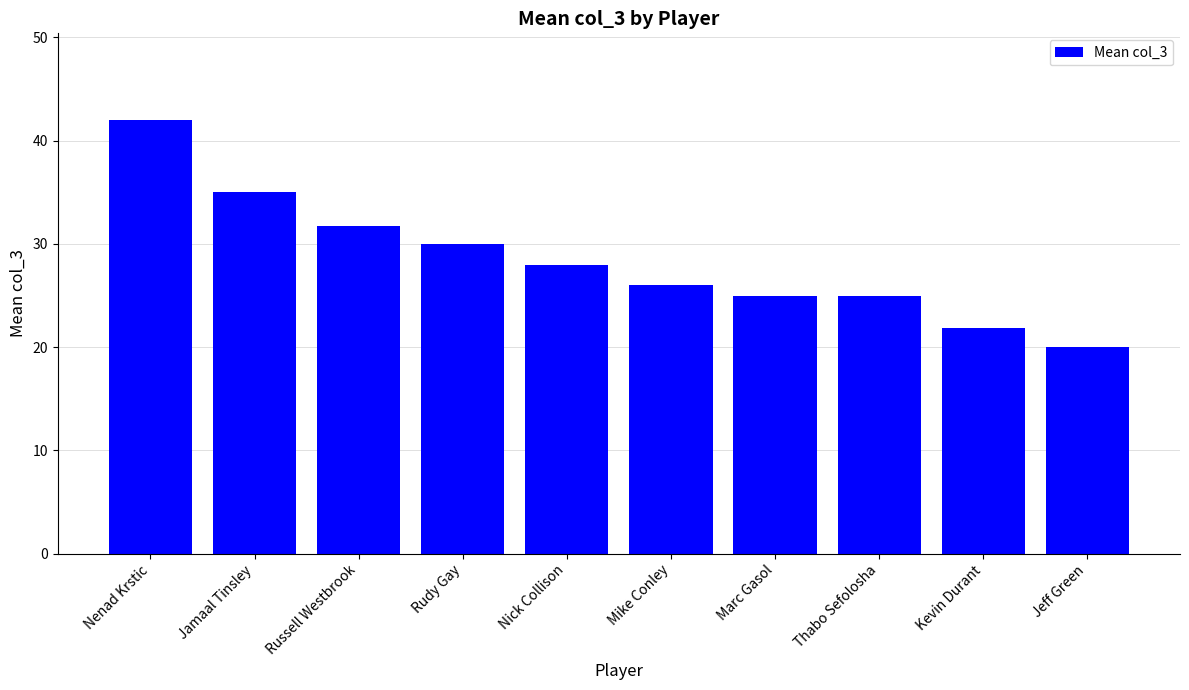

How many data points are less than 28?

5